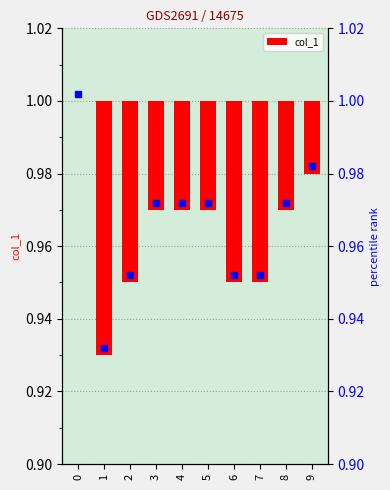

Which has a higher value, 9 or 4?

9